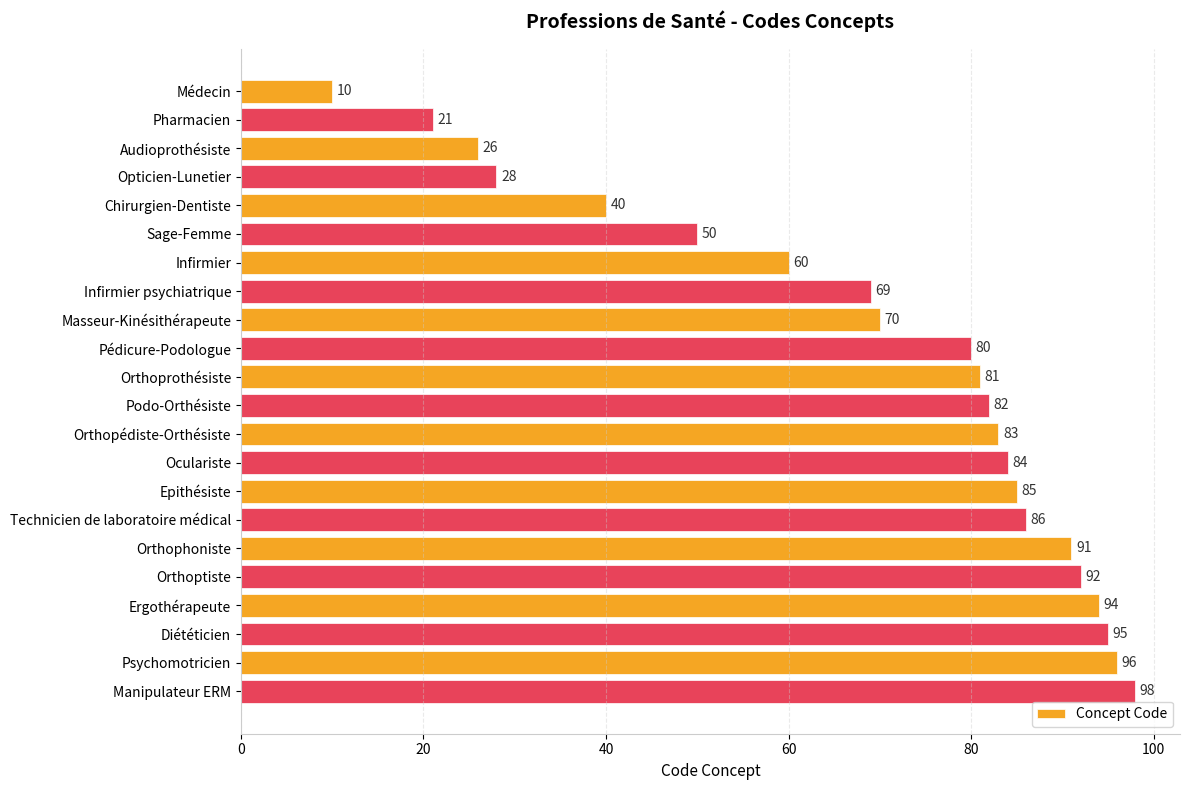

List the labels in order of value, smallest first.

Médecin, Pharmacien, Audioprothésiste, Opticien-Lunetier, Chirurgien-Dentiste, Sage-Femme, Infirmier, Infirmier psychiatrique, Masseur-Kinésithérapeute, Pédicure-Podologue, Orthoprothésiste, Podo-Orthésiste, Orthopédiste-Orthésiste, Oculariste, Epithésiste, Technicien de laboratoire médical, Orthophoniste, Orthoptiste, Ergothérapeute, Diététicien, Psychomotricien, Manipulateur ERM